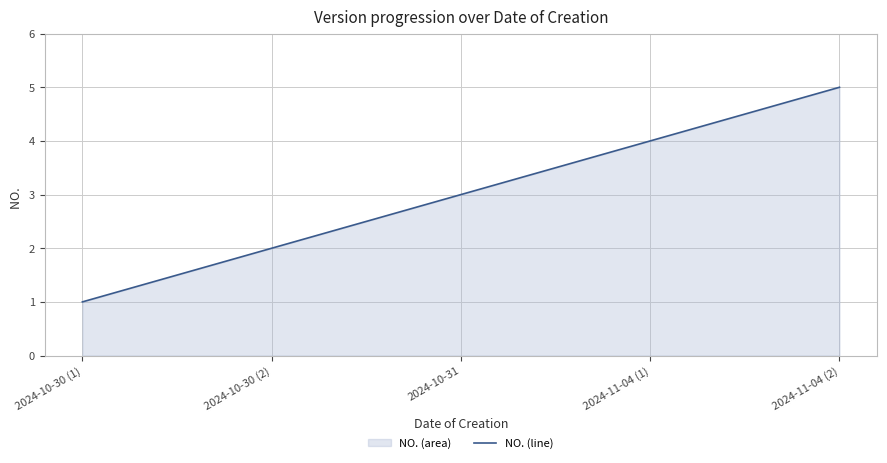

List the labels in order of value, smallest first.

2024-10-30 (1), 2024-10-30 (2), 2024-10-31, 2024-11-04 (1), 2024-11-04 (2)